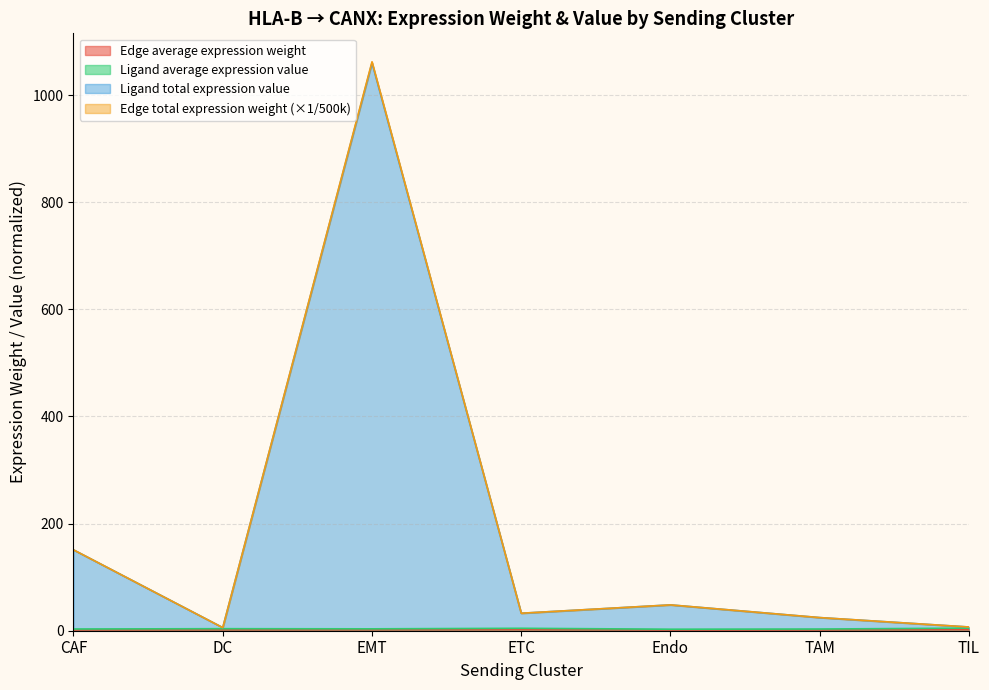

At which category is the sum across all series the highest?

EMT